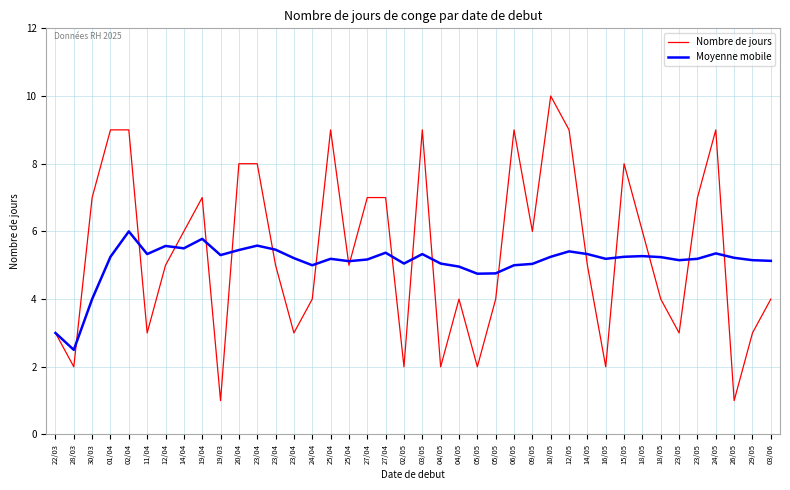

After their last crossing, which series has the higher values: Moyenne mobile or Nombre de jours?

Moyenne mobile